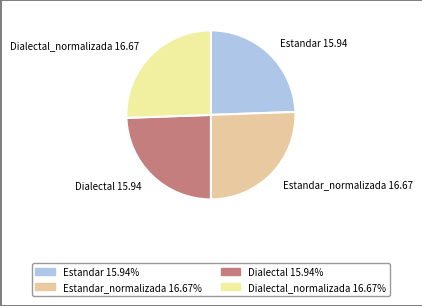

Do Dialectal_normalizada 16.67 and Estandar_normalizada 16.67 together represent more than half of the pie?

Yes